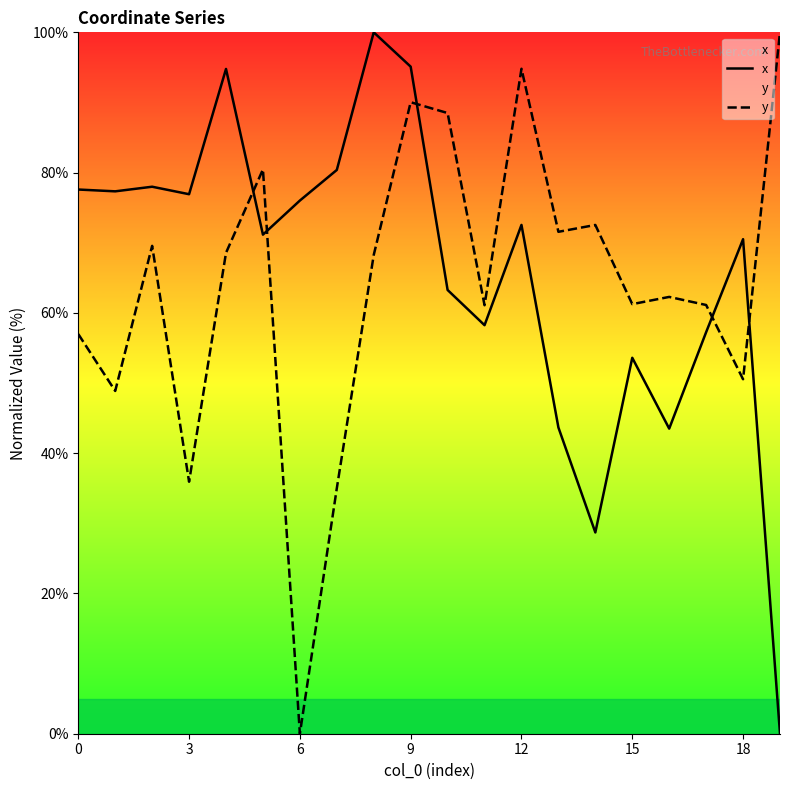

What are all the series names shown in the legend?

x, y